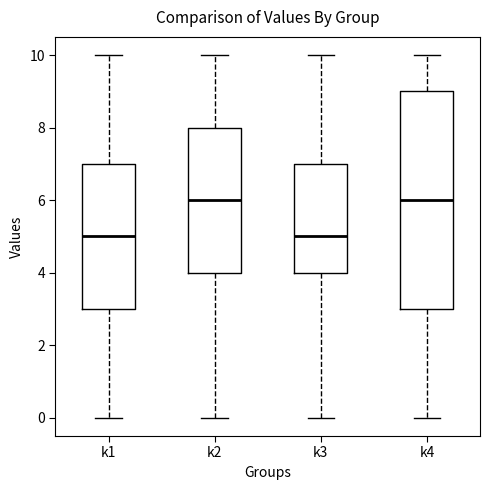

Reading left to right, transcribe this box plot: for each box, give where its median line is, the range the box spans, and where its two whiskers end, as read against the y-axis. The values are not printed on the chart, so give them approximately, as read against the axis.

k1: median 5, box 3 to 7, whiskers 0 to 10
k2: median 6, box 4 to 8, whiskers 0 to 10
k3: median 5, box 4 to 7, whiskers 0 to 10
k4: median 6, box 3 to 9, whiskers 0 to 10